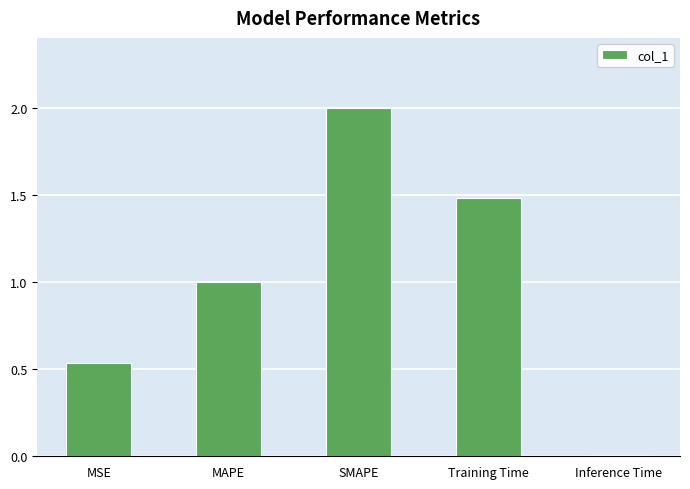

What position from the left is SMAPE?

3